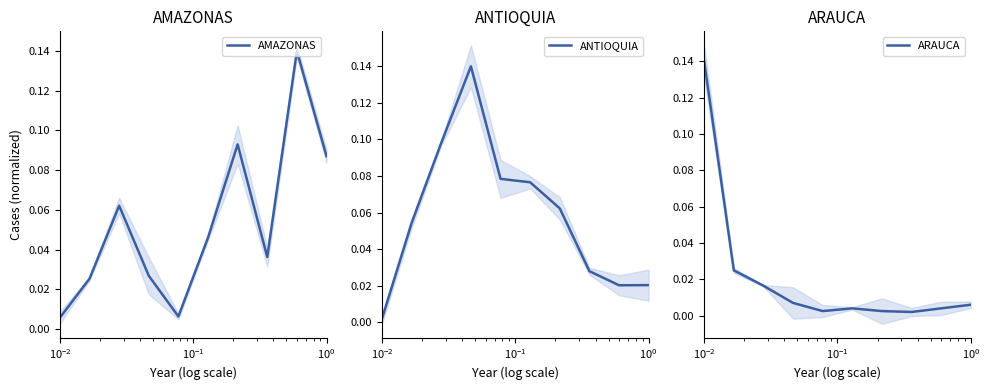

What is the value of the ARAUCA point at the 1st from the left?

0.1